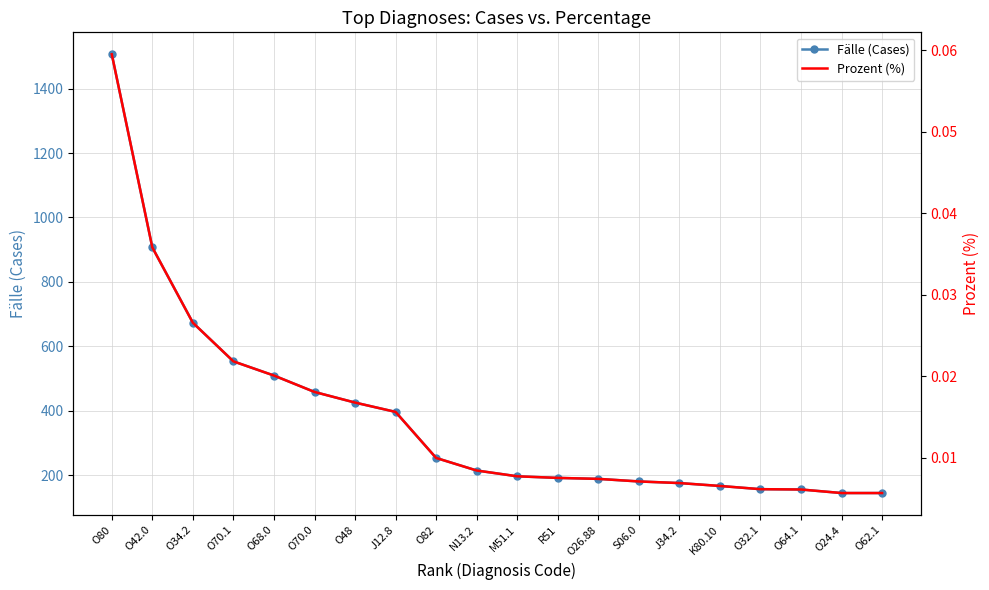

What position from the left is M51.1?

11